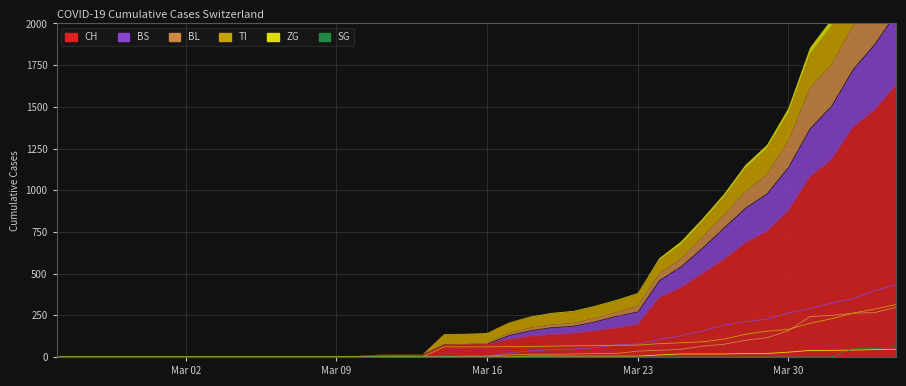

What is the difference between the highest and lowest values at 2020-03-10?

4